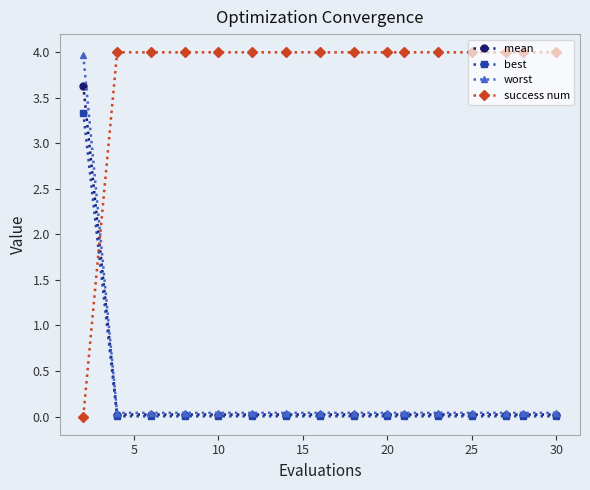

At how many categories does at least one series exceed 3?

16